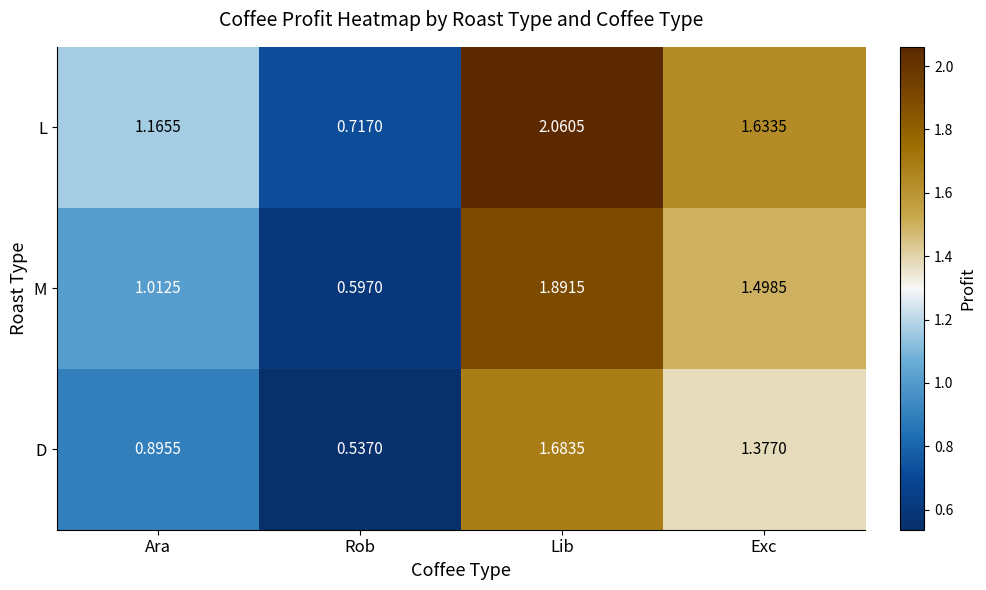

At Lib, list the series in order from smallest to largest.

D, M, L